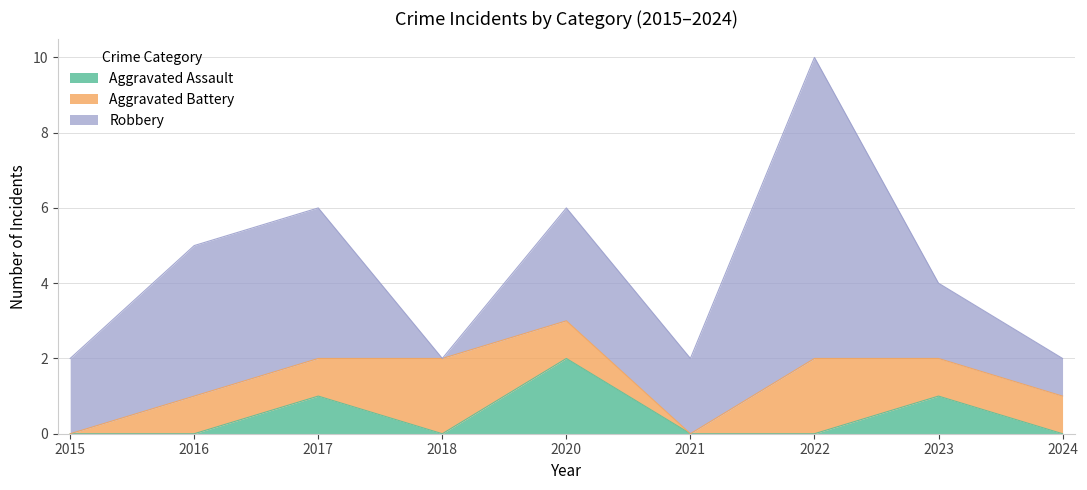

How many intersections are there between Aggravated Battery and Robbery?

2